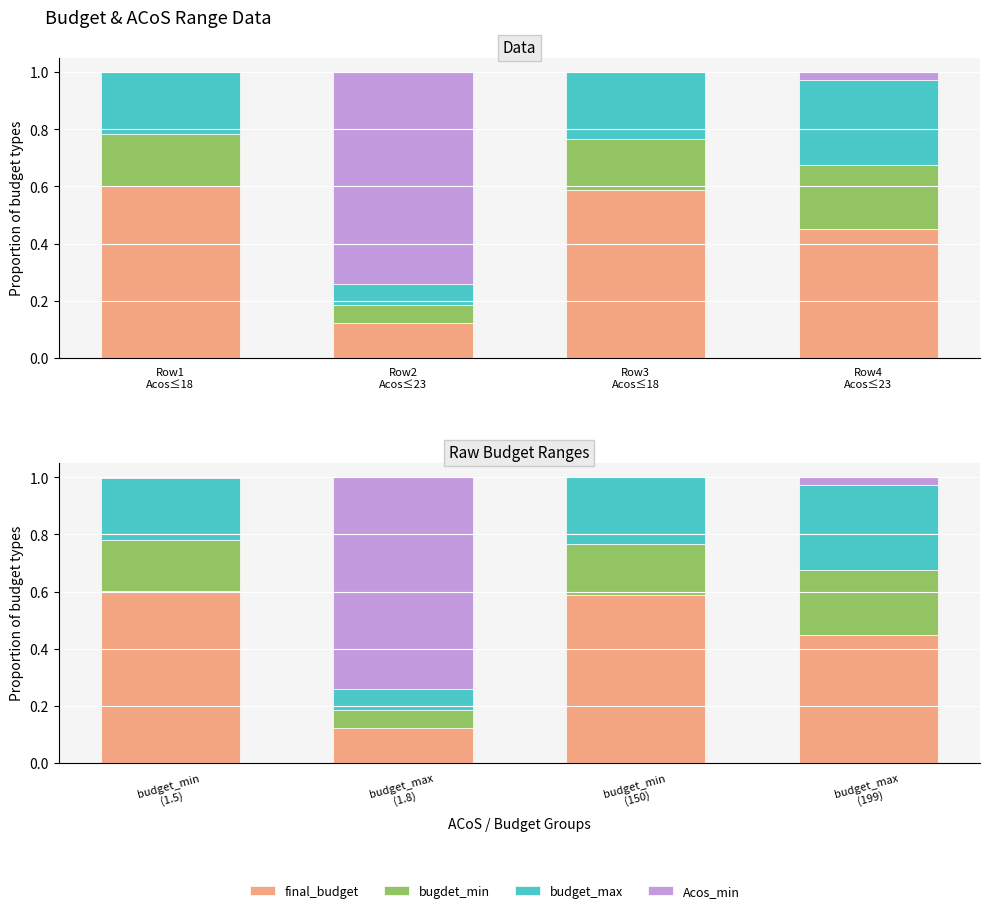

What is the greatest value displayed?

0.7